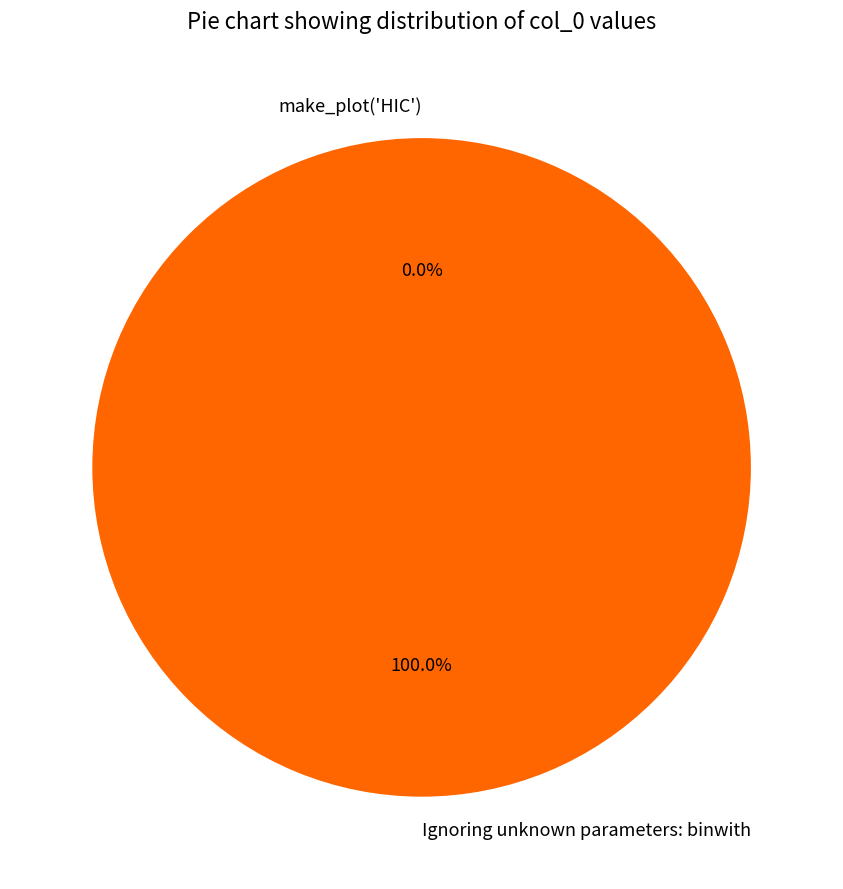

What is the majority slice?

Ignoring unknown parameters: binwith